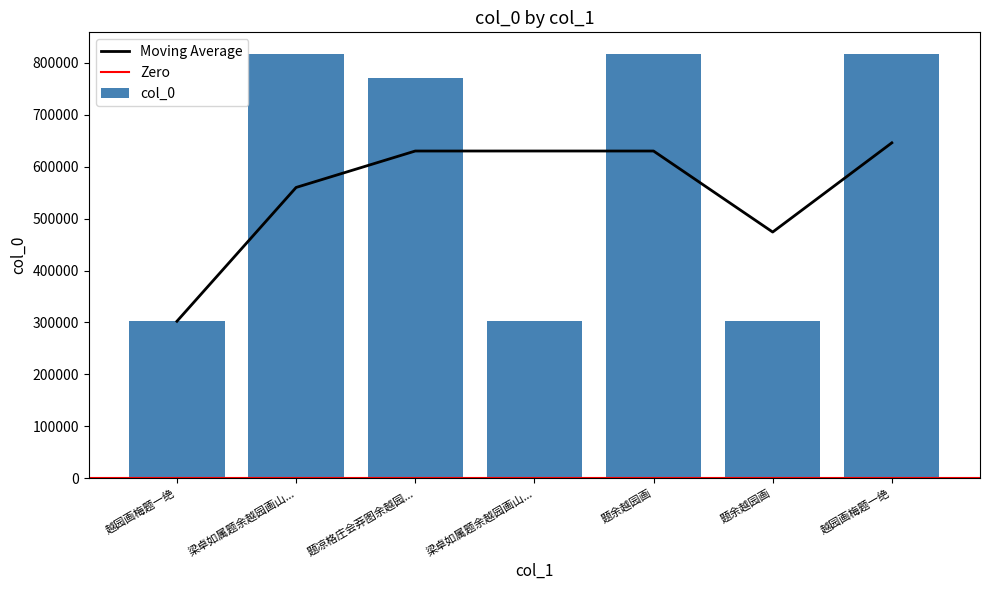

Does the chart contain stacked bars?

No